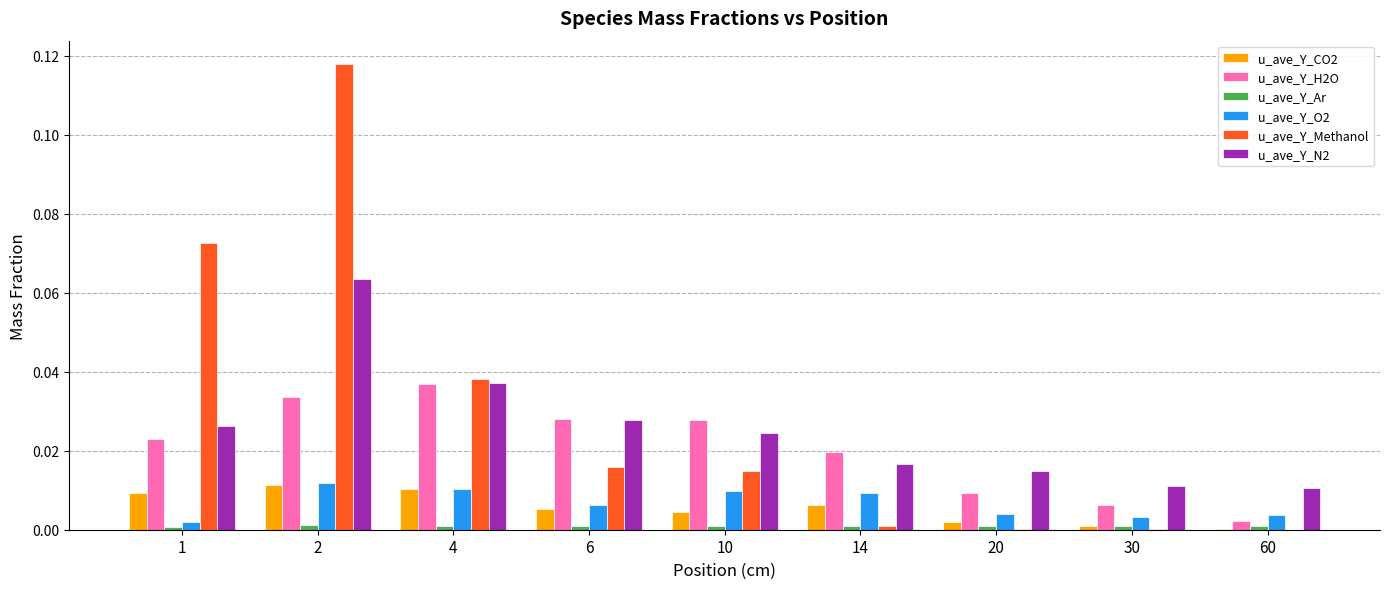

The u_ave_Y_O2 series shows 0.0 at 60. True or false?

True